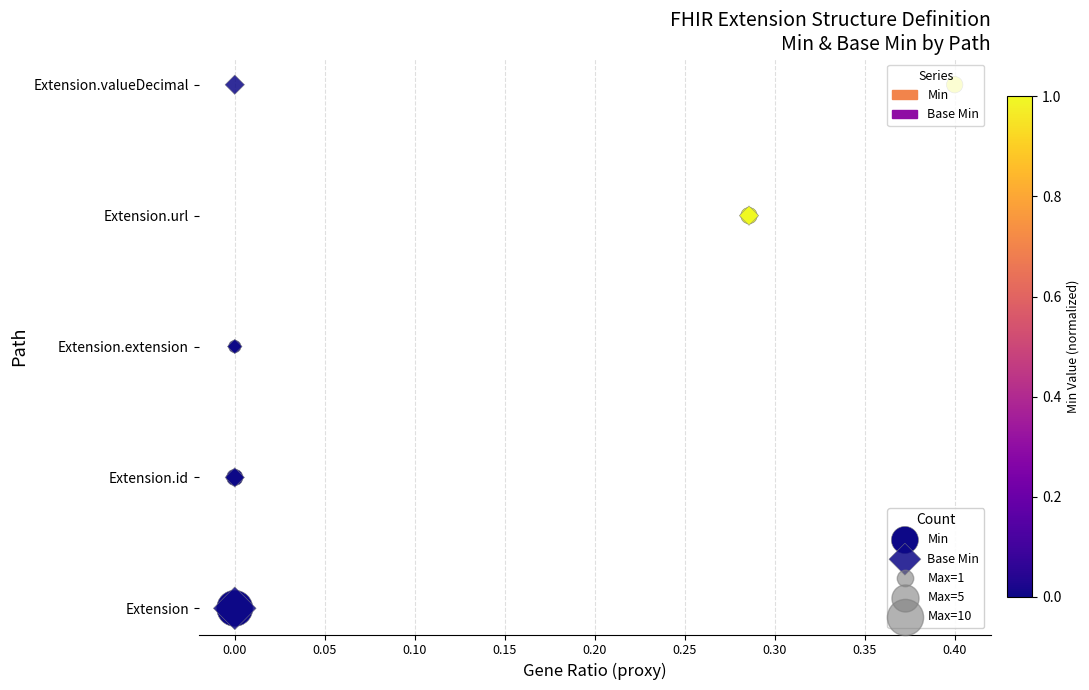

Which series has the largest total across all categories?

Min